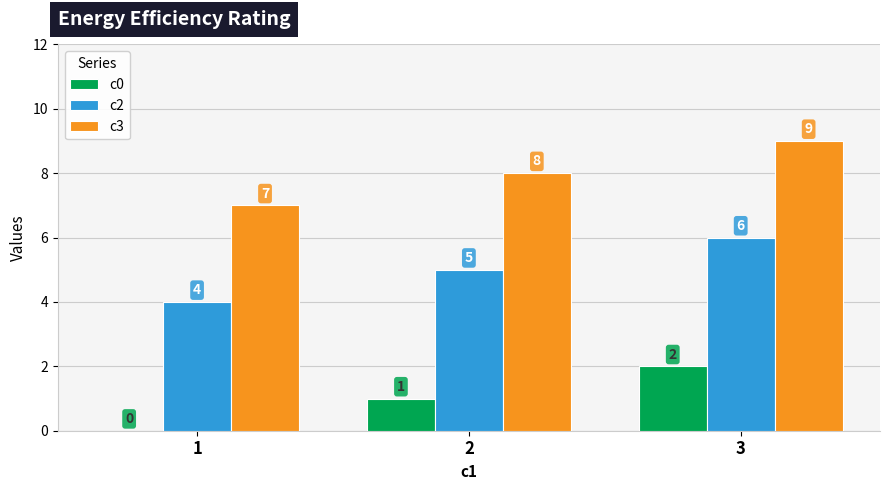

Are the bars grouped side by side (vs. stacked)?

Yes